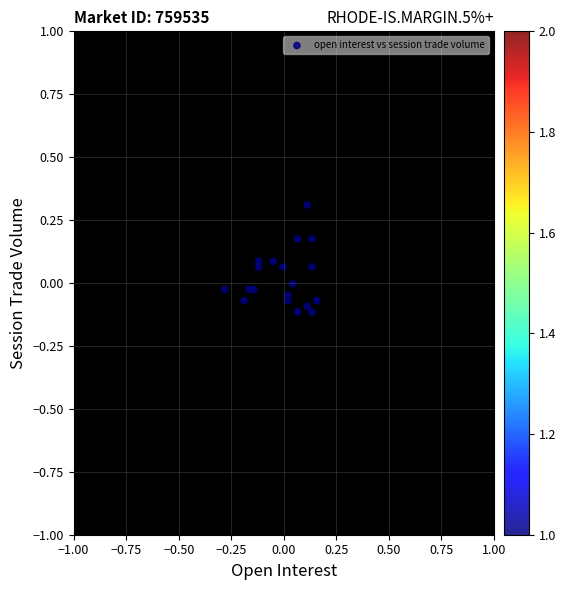

What is the range of Y values (max minus min)?

0.4